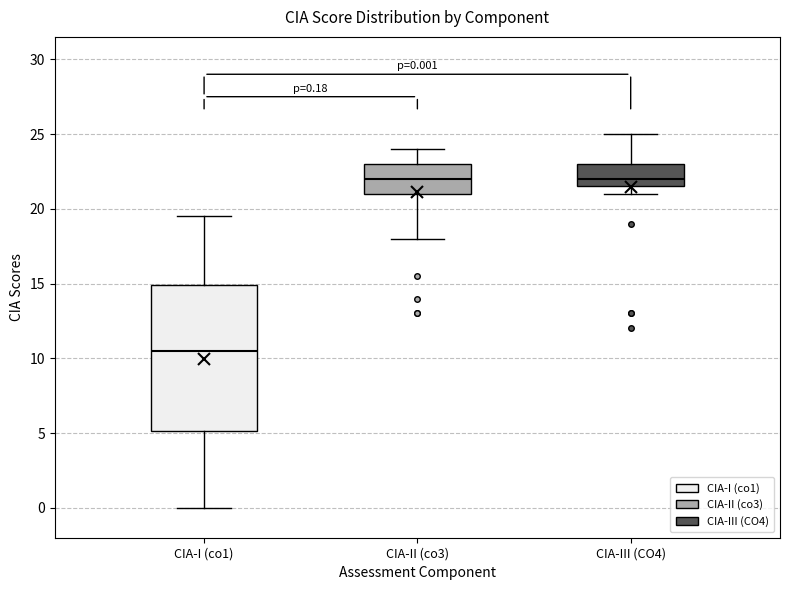

Which box is the tallest, from its lower edge to its upper edge?

CIA-I (co1)